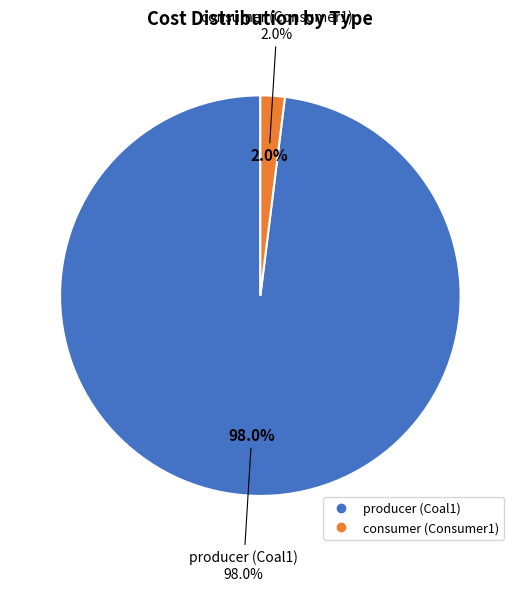

What is the largest slice in the pie chart?

Coal1